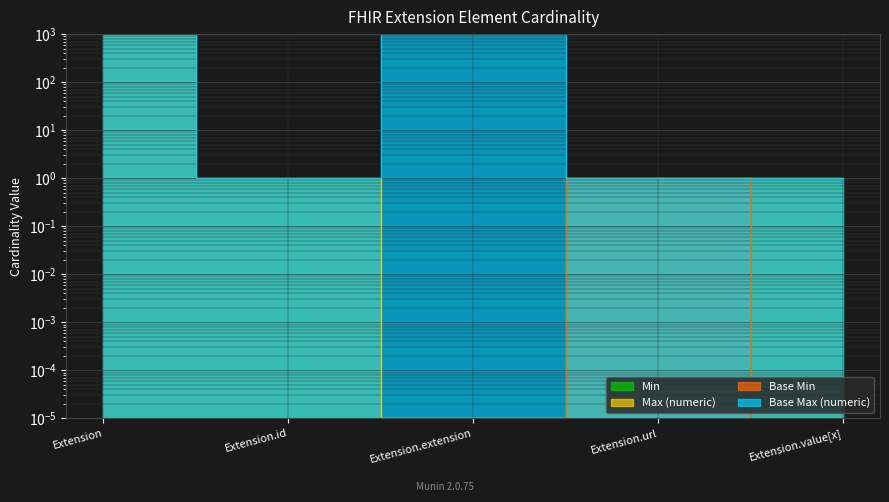

True or false: Min has more than 2 points higher than both neighbors.

False